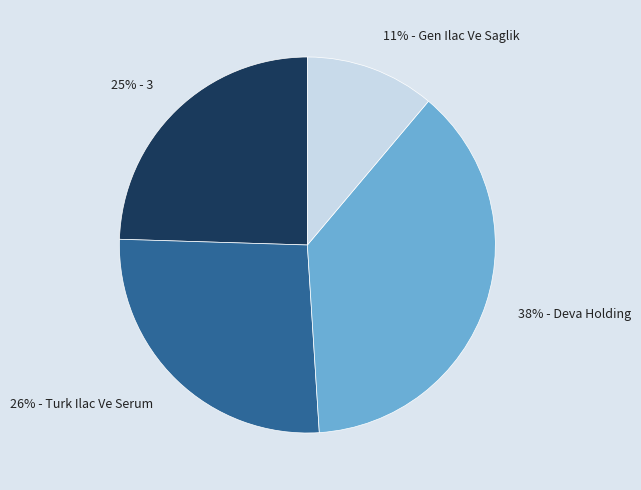

How many segments does this pie chart have?

4